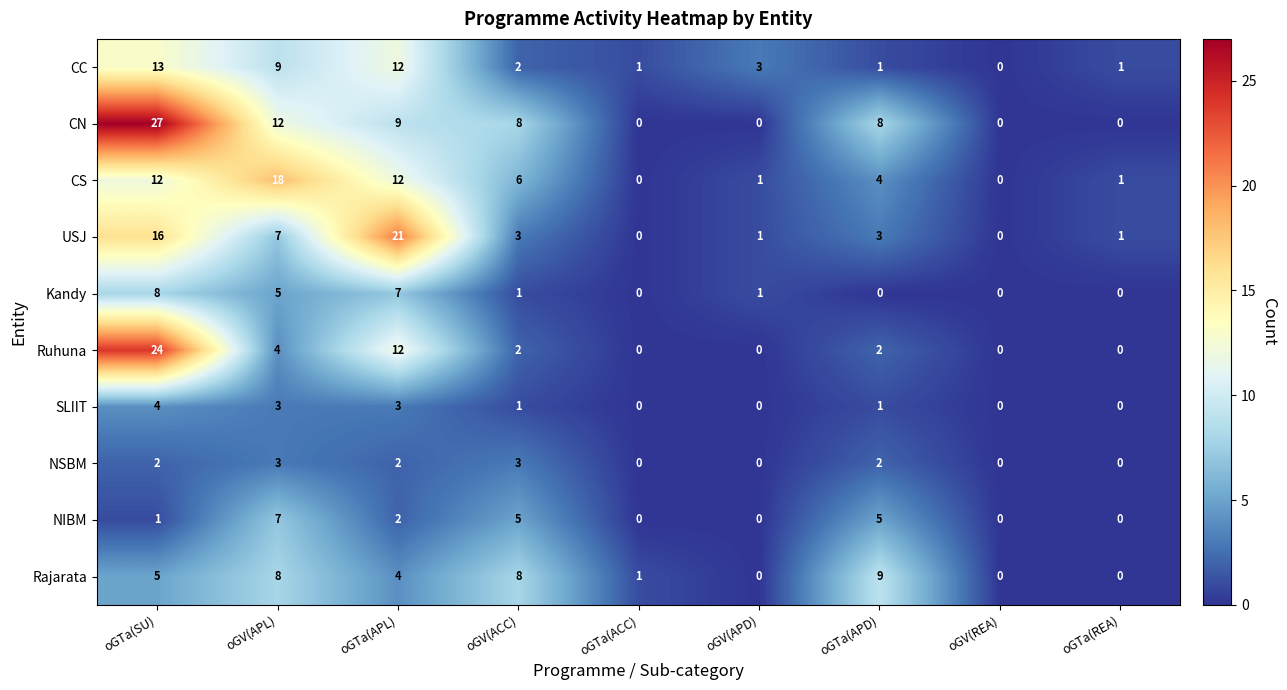

What is the difference between the highest and lowest values at oGTa(APL)?

19